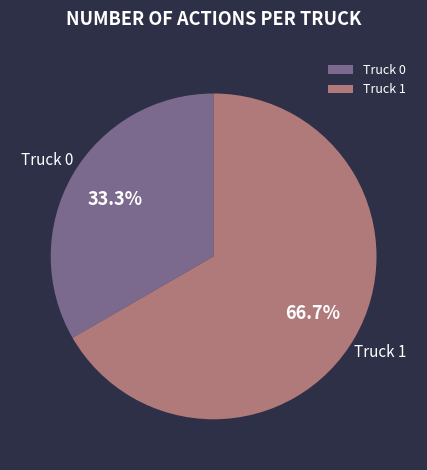

How many segments does this pie chart have?

2